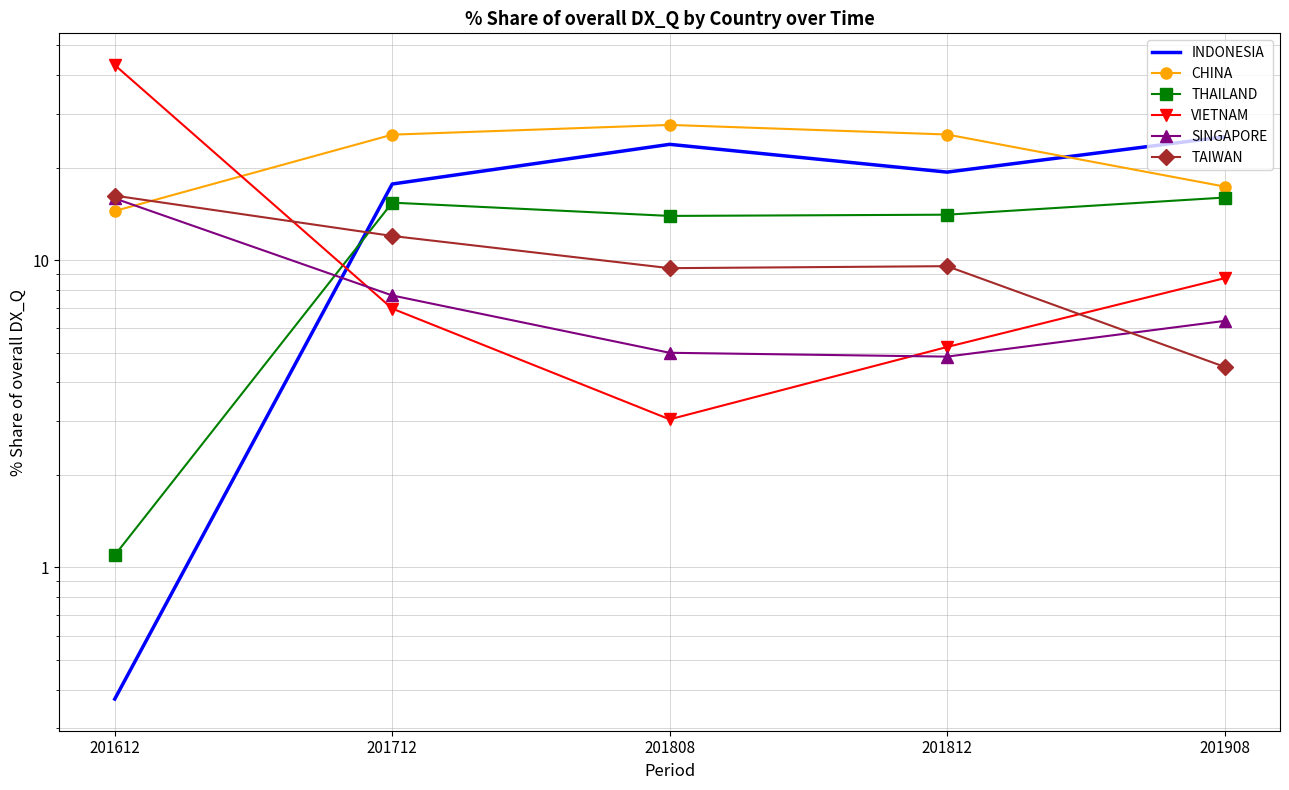

What is the sum of the SINGAPORE values at 201812 and 201908?

11.2